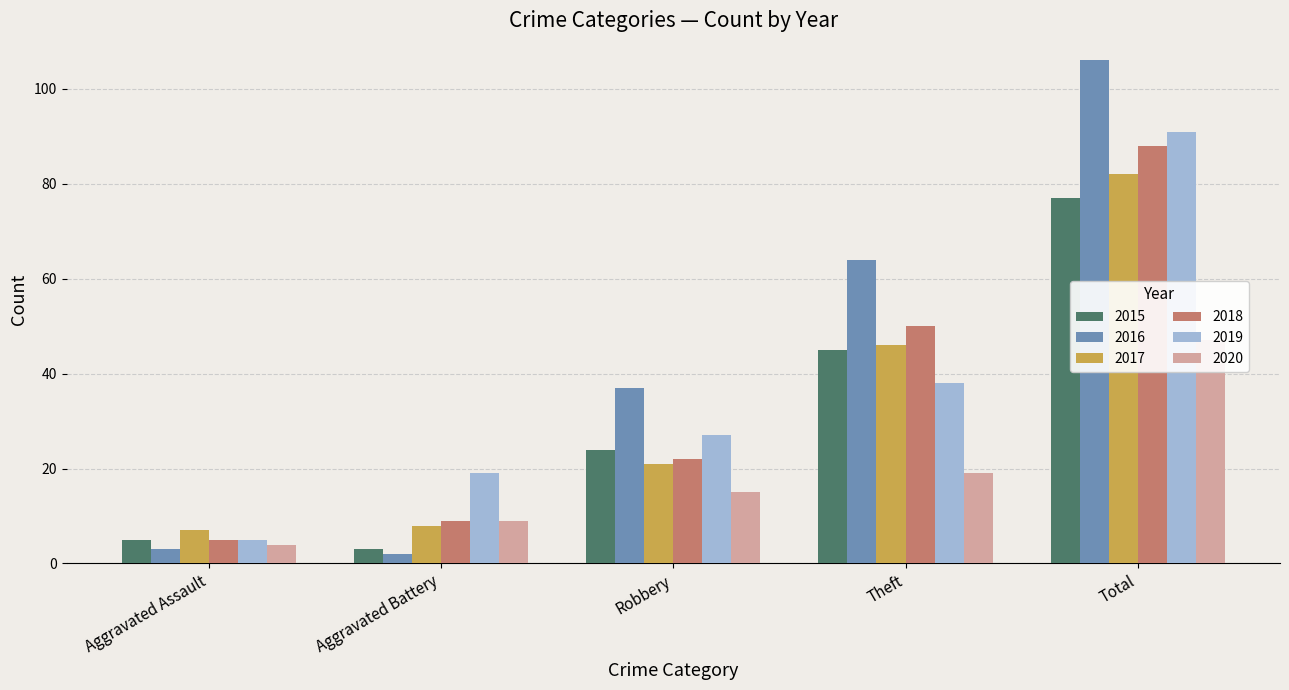

What value does the 2019 series have at Total?

91